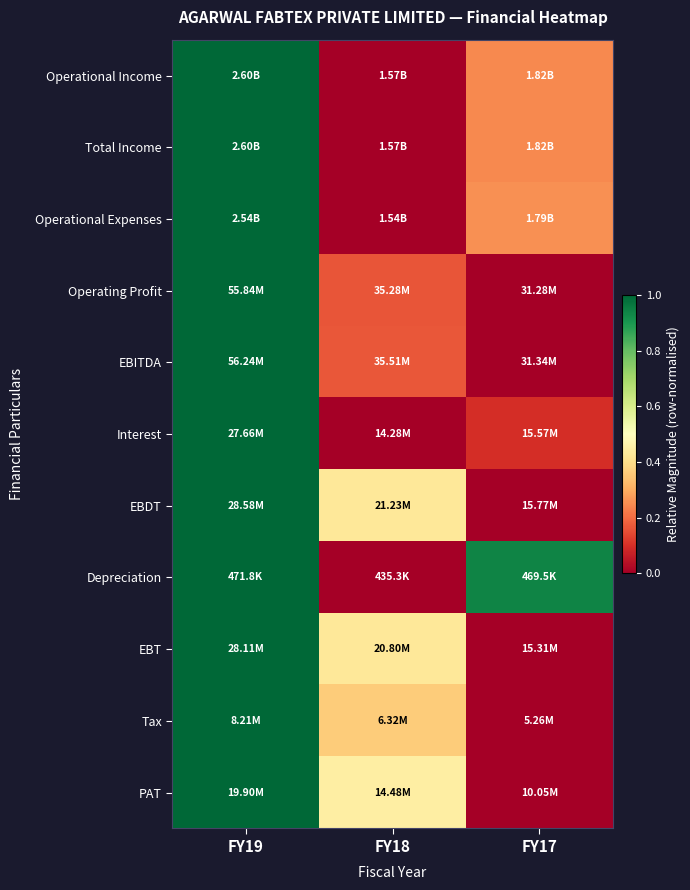

How many data points does each series have?

3